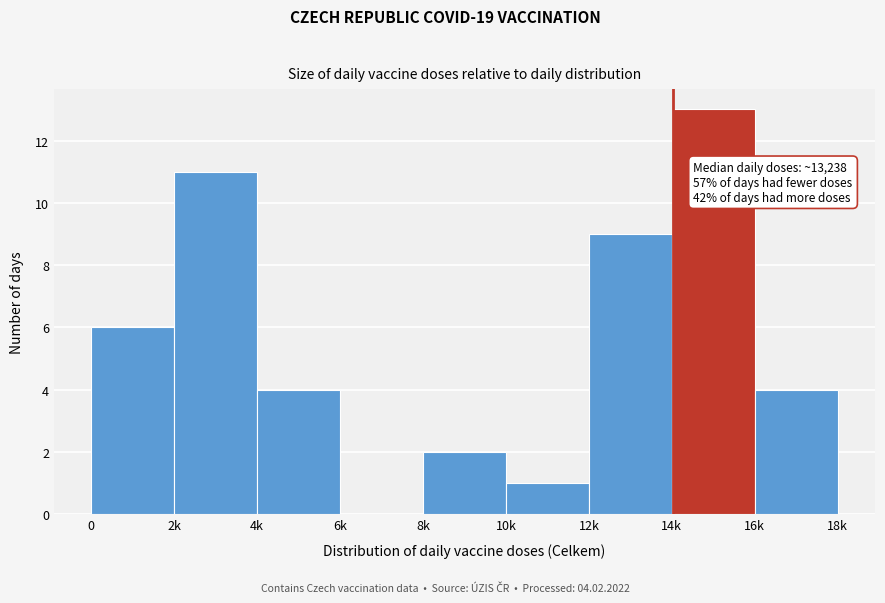

Reading left to right, what are all the values shown in this chart?

0=6	2k=11	4k=4	6k=0	8k=2	10k=1	12k=9	14k=13	16k=4